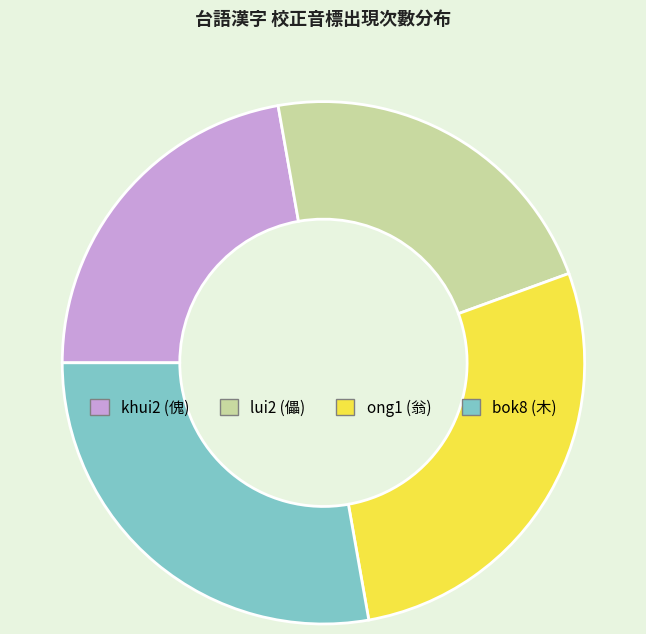

Approximately how many times larger is the value at lui2 (儡) compared to bok8 (木)?

0.8